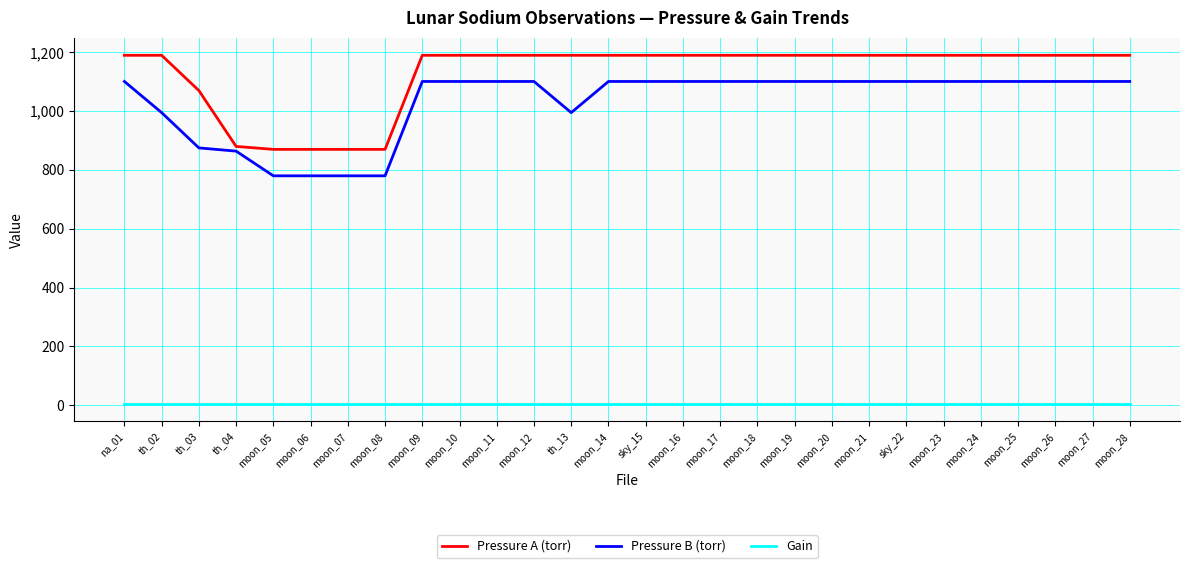

True or false: Pressure B (torr) and Gain intersect in this chart.

False